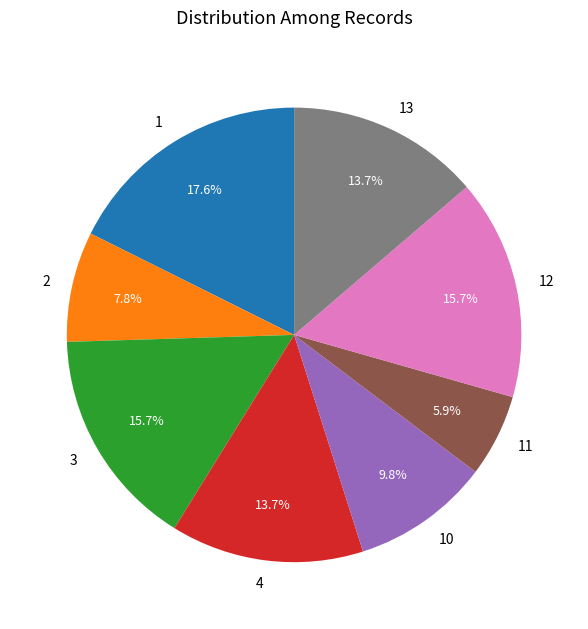

How many slices are in this pie chart?

8